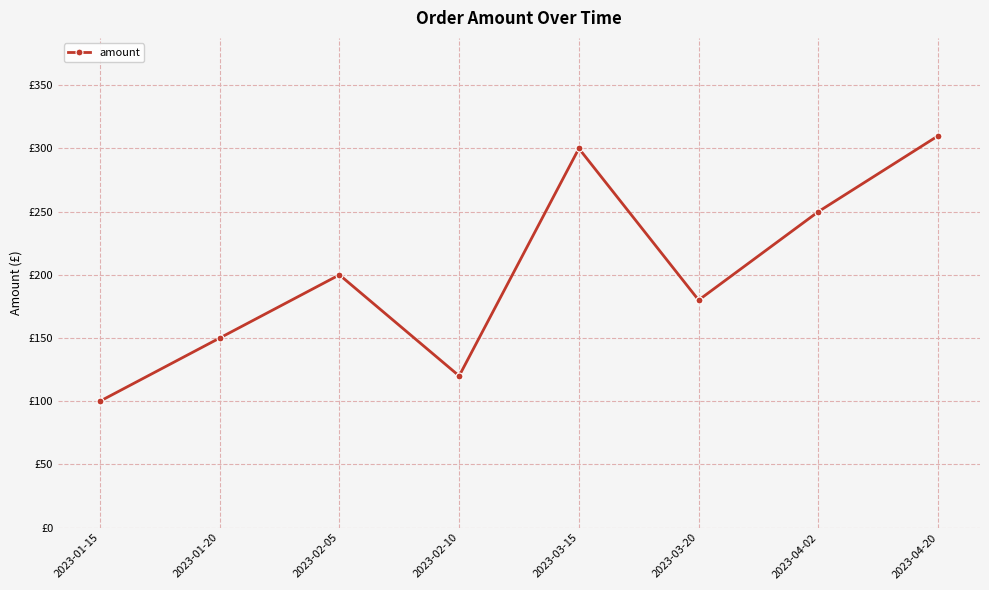

Which label corresponds to the smallest value in the chart?

2023-01-15